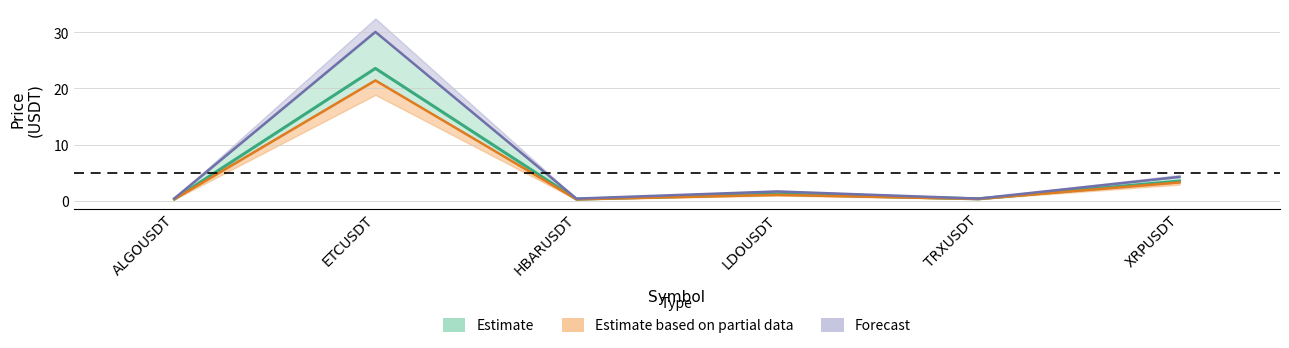

What is the label of the 2nd point from the right?

TRXUSDT